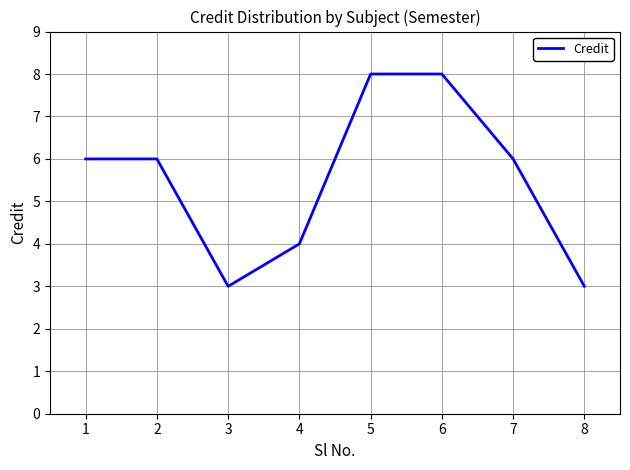

What is the change in value from 1 to 5?

+2